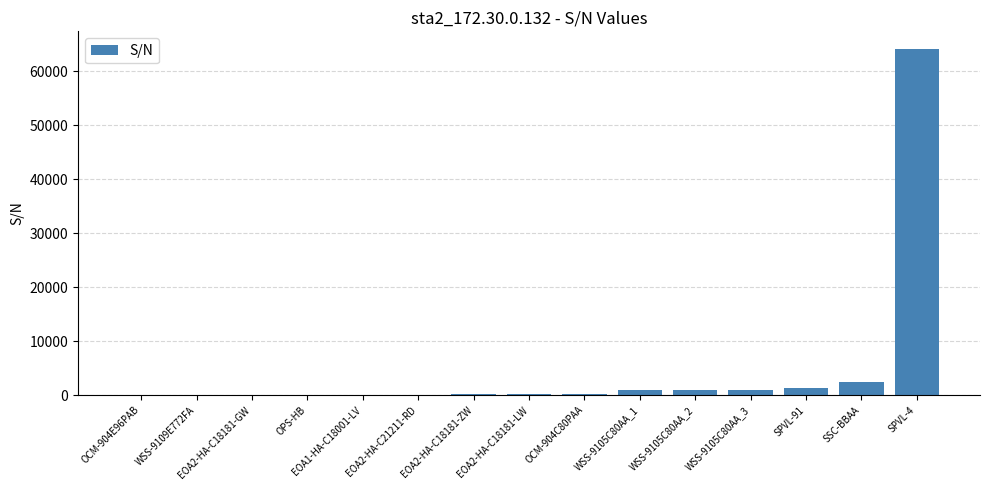

Where is the data nearest to the value 32096?

SSC-BBAA